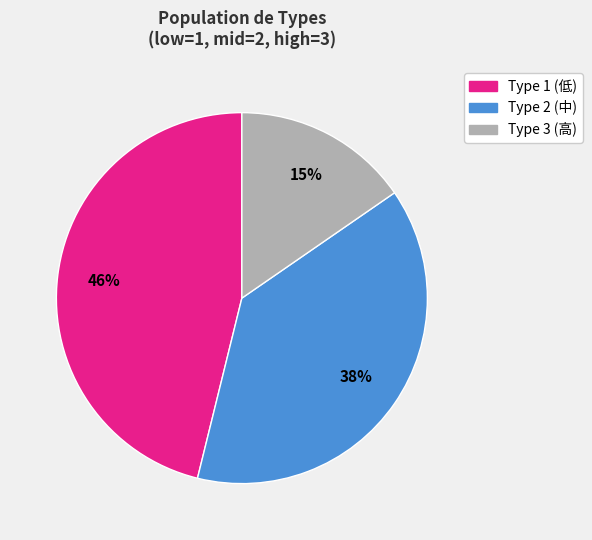

Is there any slice that represents more than half of the pie?

No